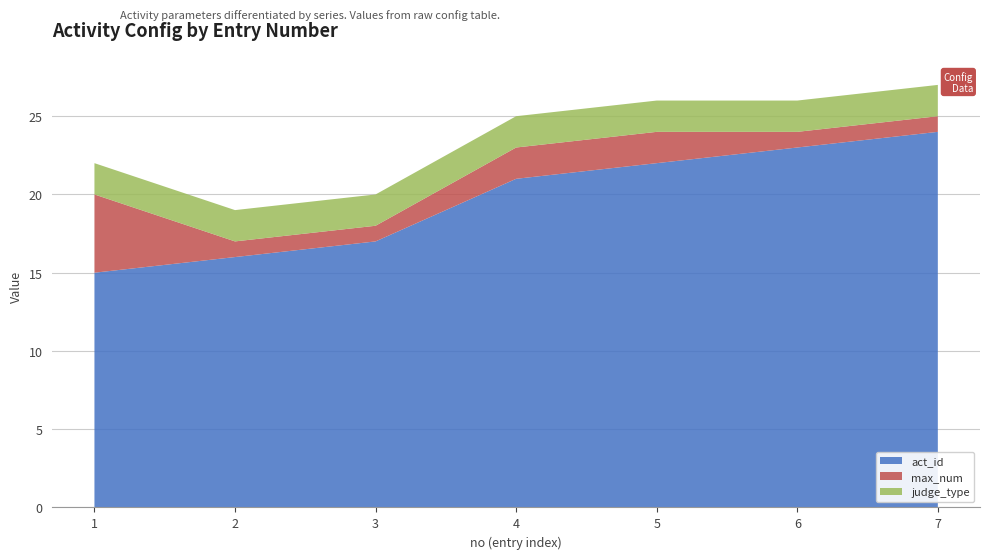

Reading left to right, extract all data points from this chart.

act_id: 1=15	2=16	3=17	4=21	5=22	6=23	7=24
max_num: 1=5	2=1	3=1	4=2	5=2	6=1	7=1
judge_type: 1=2	2=2	3=2	4=2	5=2	6=2	7=2